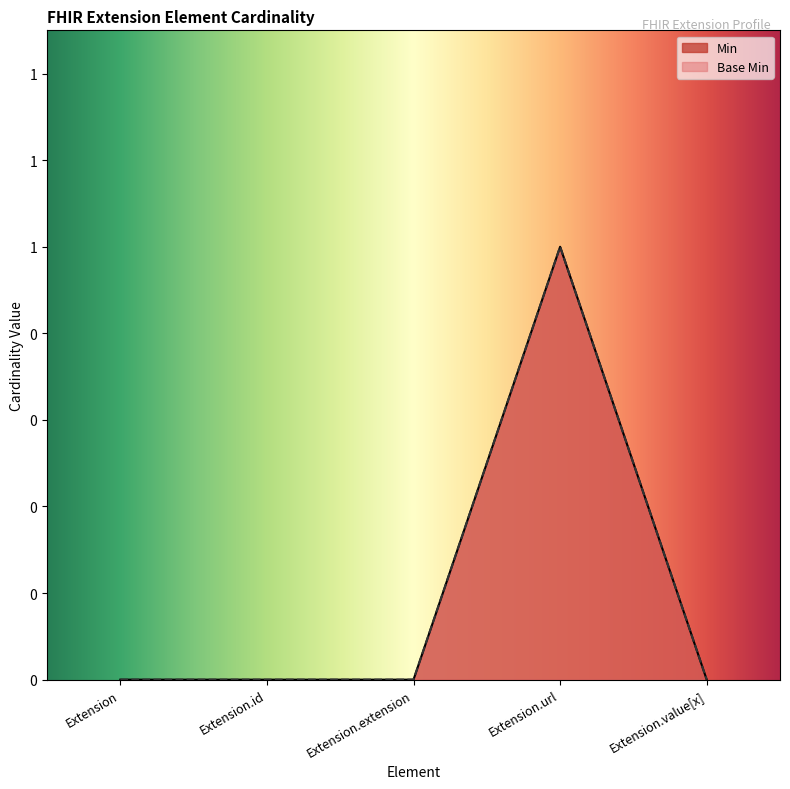

At how many categories does at least one series exceed 0?

1